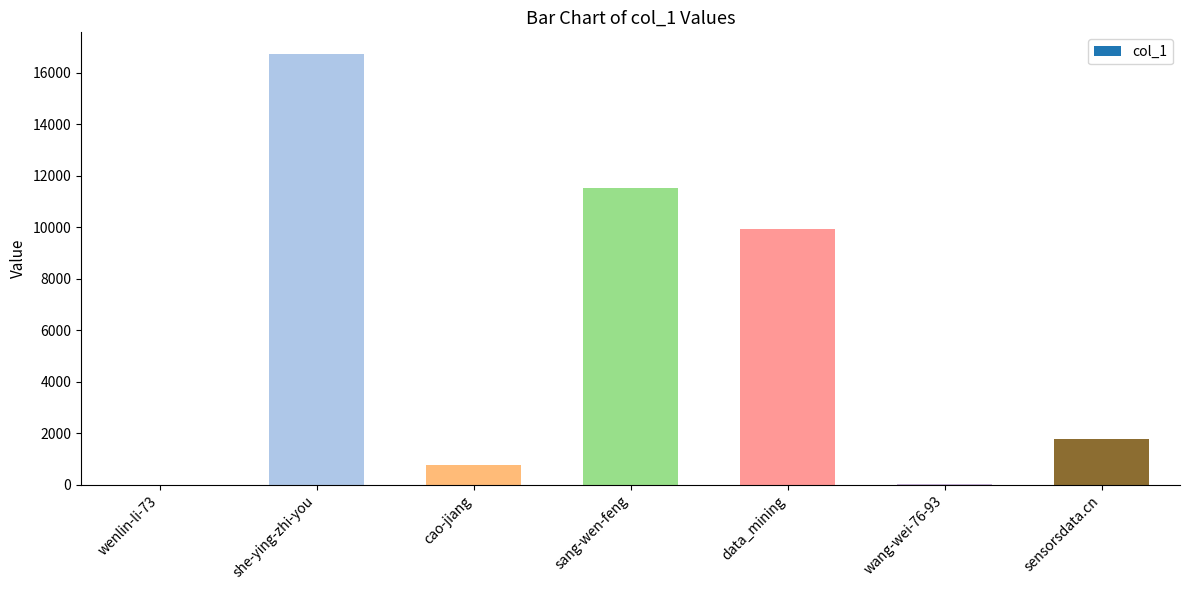

At which label is the value closest to 8366?

data_mining